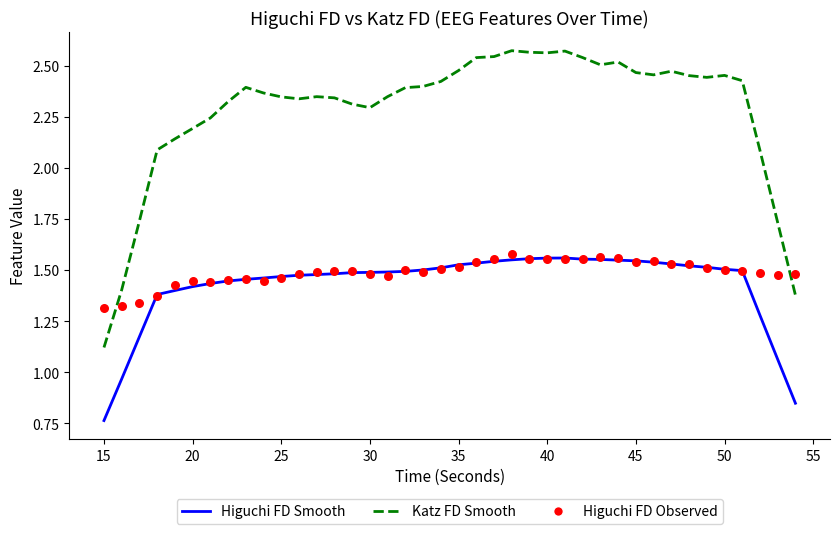

What are all the series names shown in the legend?

Higuchi FD Smooth, Katz FD Smooth, Higuchi FD Observed